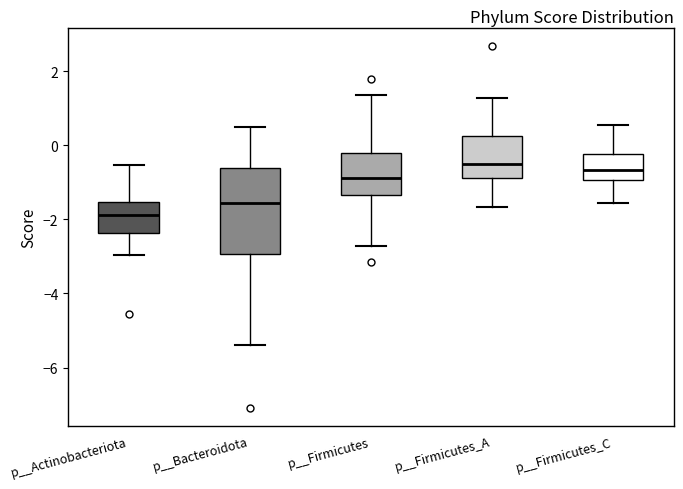

Comparing the boxes themselves (not the whiskers), which one is the tallest?

p__Bacteroidota